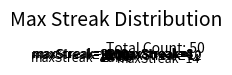

Which has a higher value, maxStreak=18 or maxStreak=10?

maxStreak=18